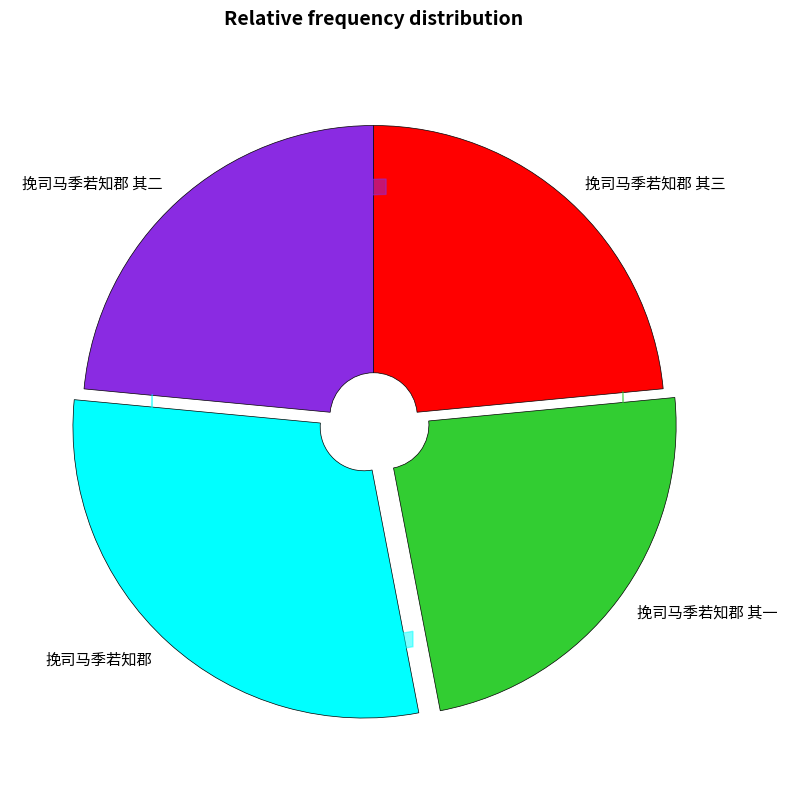

Between 挽司马季若知郡 其三 and 挽司马季若知郡, which is larger?

挽司马季若知郡